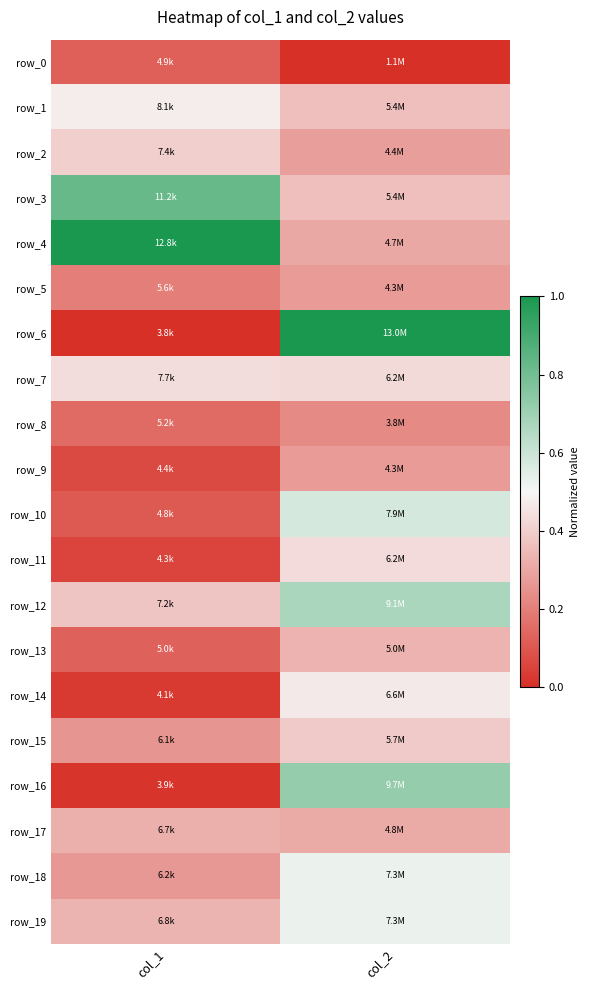

The row_0 series shows 0.1 at col_1. True or false?

True